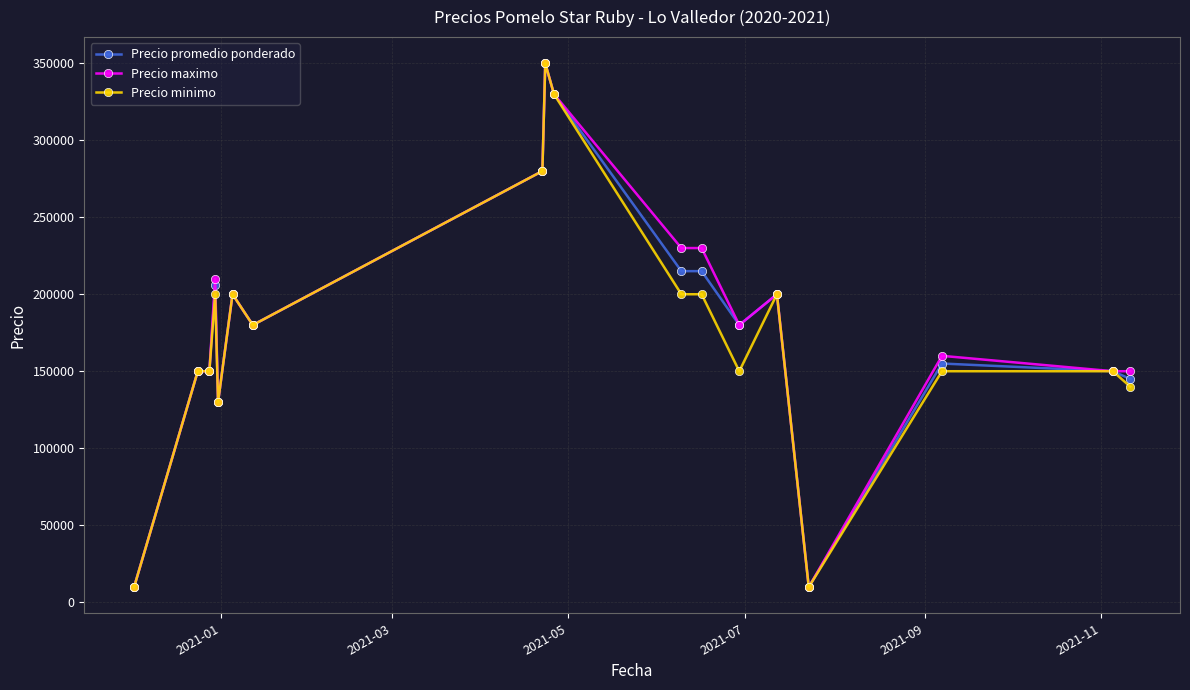

What is the greatest value displayed?

350000